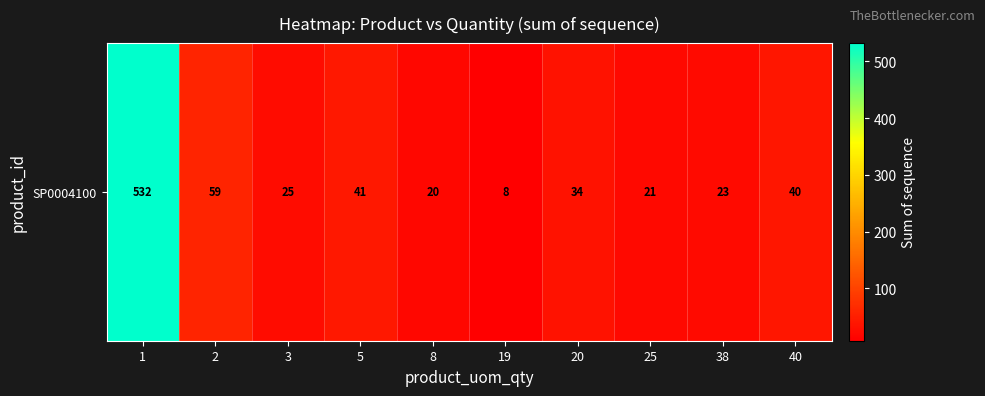

Between 8 and 1, which is larger?

1